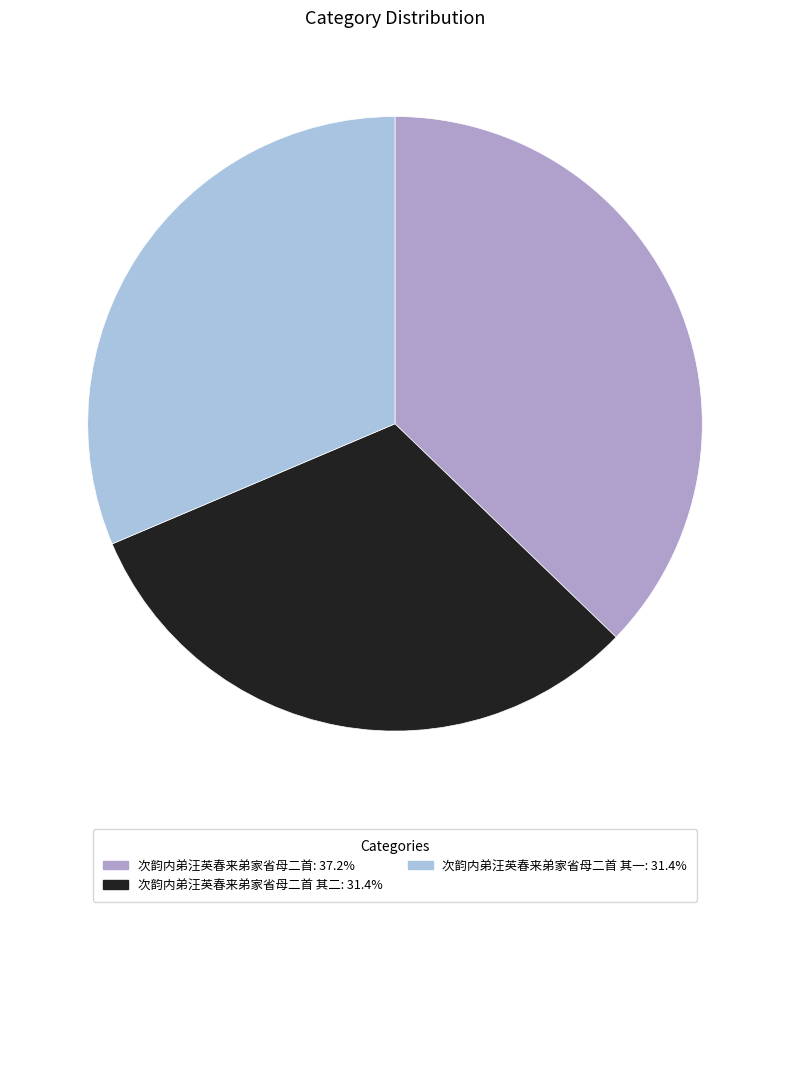

Is there any slice that represents more than half of the pie?

No